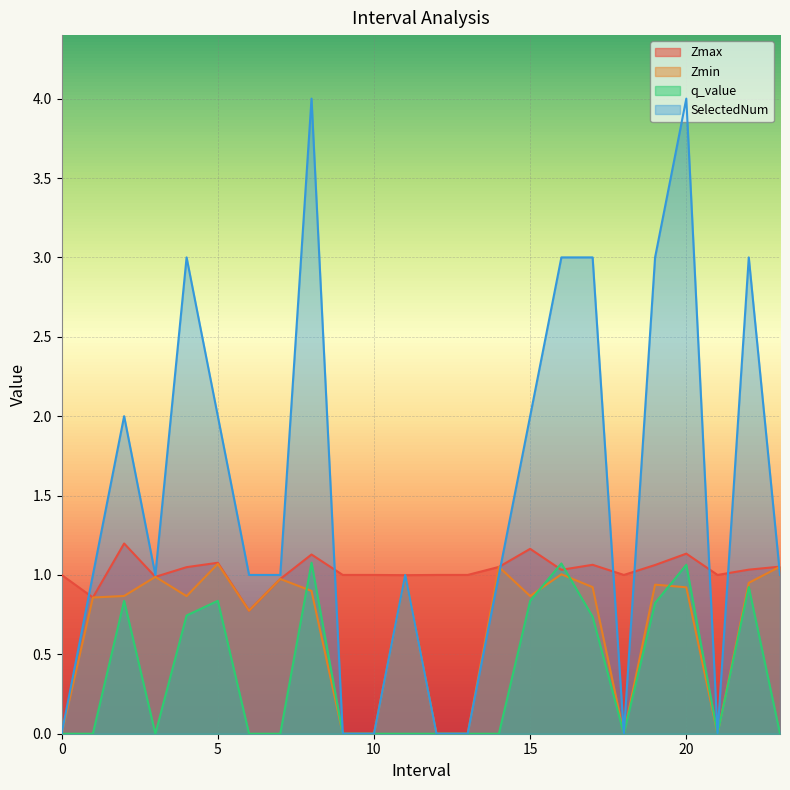

How many data points does each series have?

24